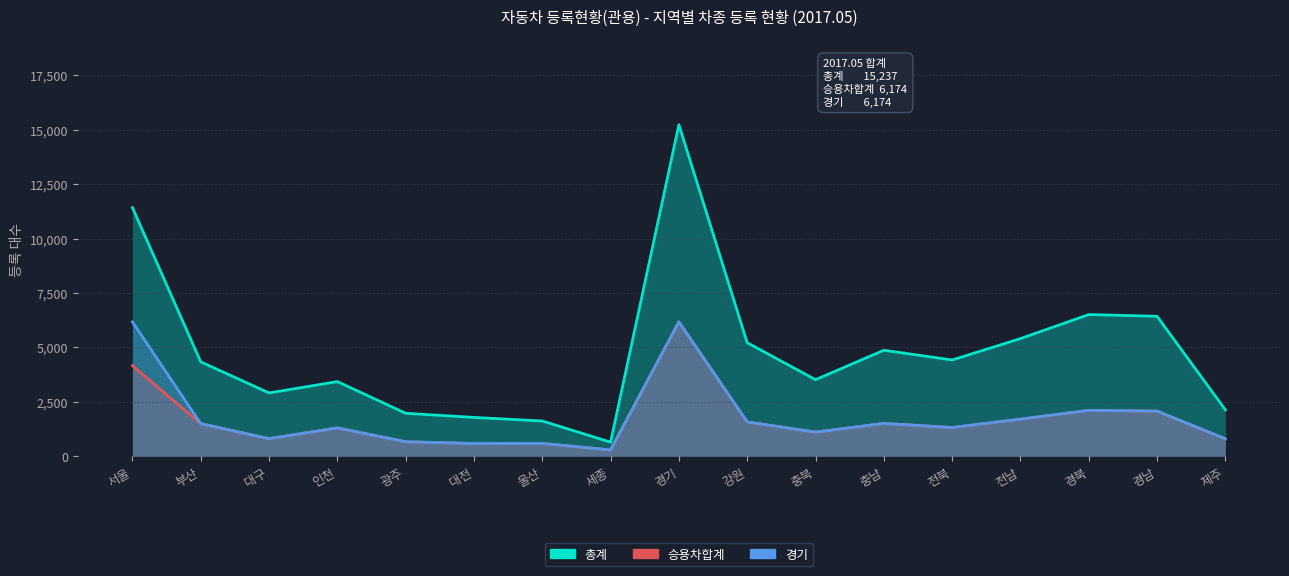

Is the value of 승용차합계 at 광주 greater than the value of 경기 at 경남?

No